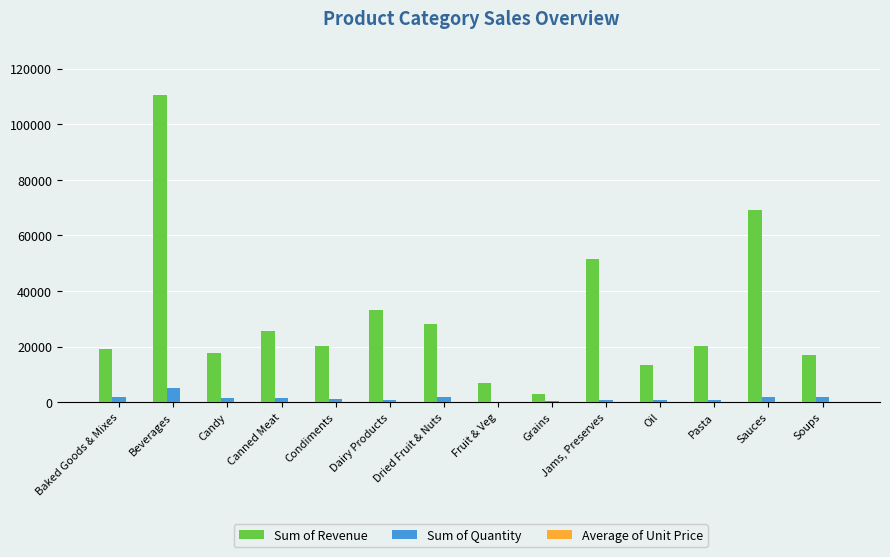

What is the greatest value displayed?

110577.1